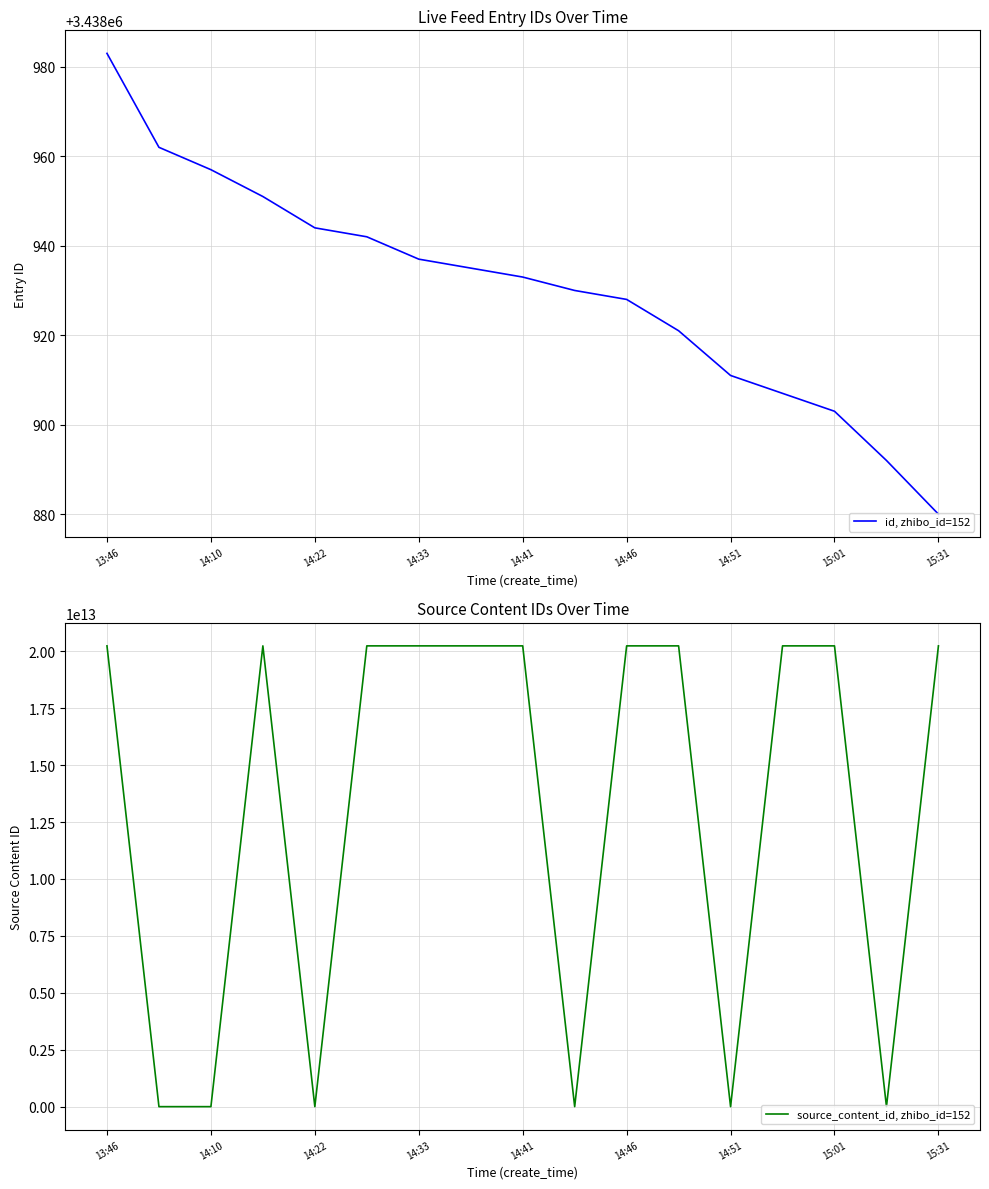

True or false: id, zhibo_id=152 has a value of 1320318 at 14:33.

False